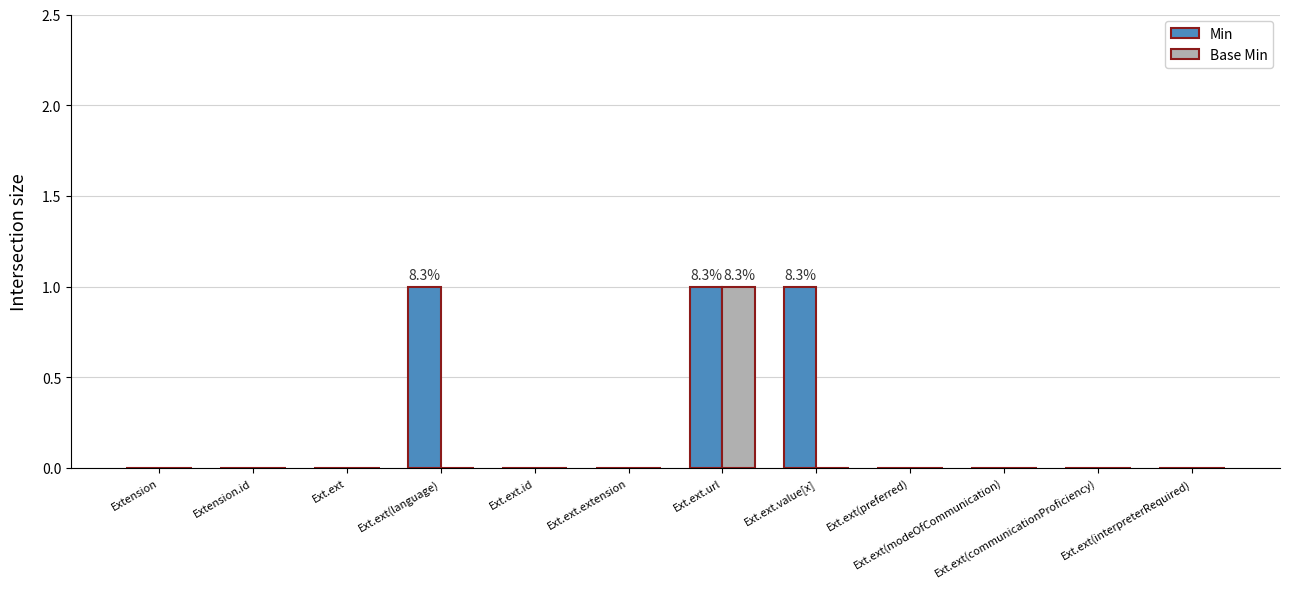

True or false: Min has a value of 1 at Ext.ext.url.

True